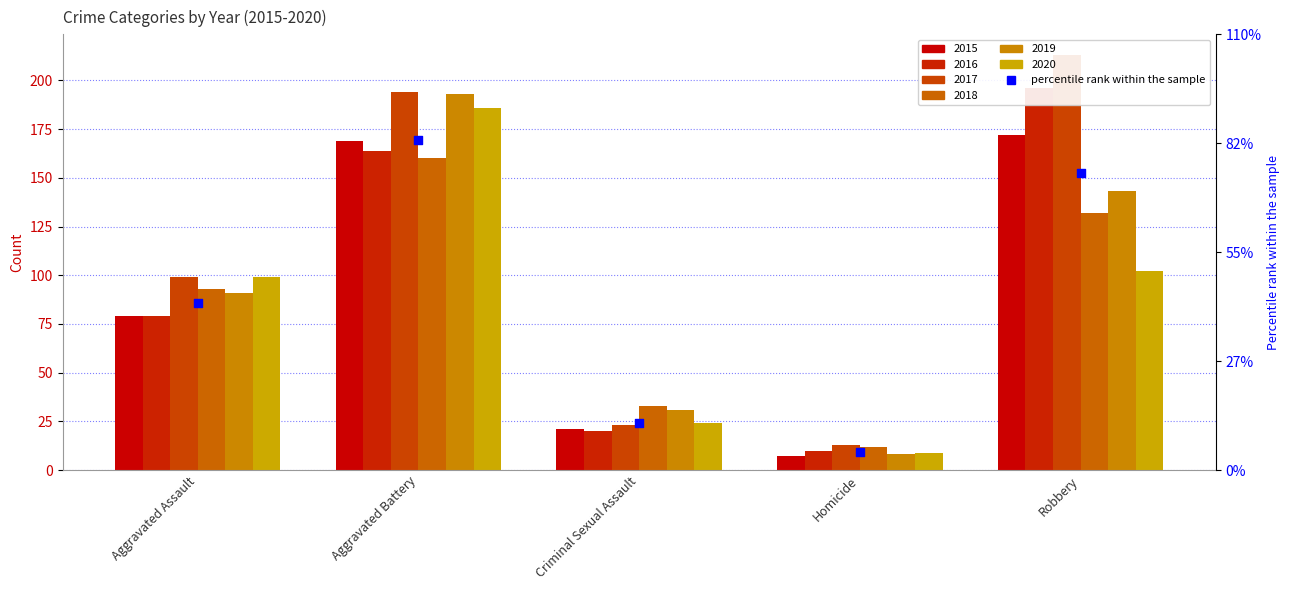

What is the change in value from Aggravated Assault to Homicide?

-80.2